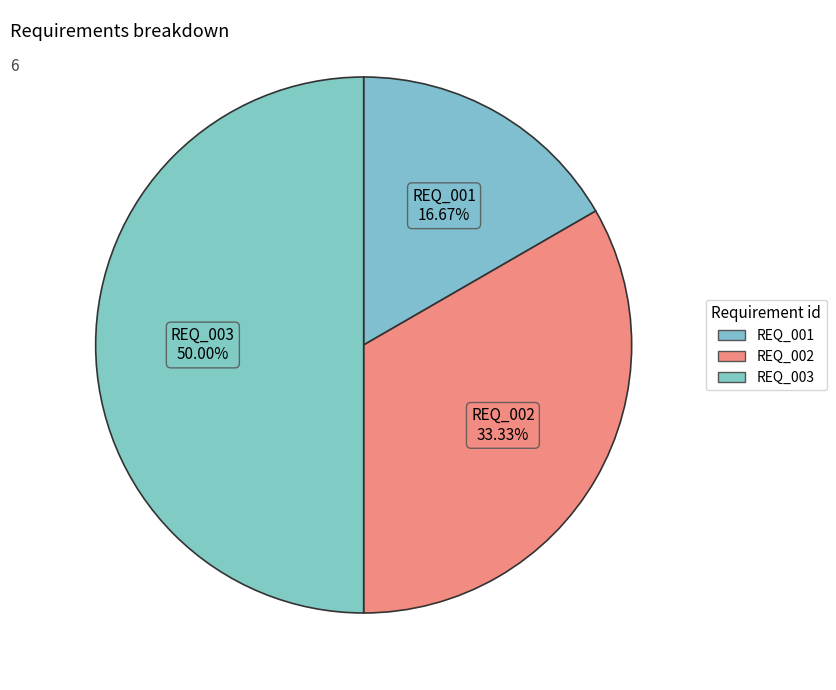

To the nearest percent, what is the average slice percentage?

33%